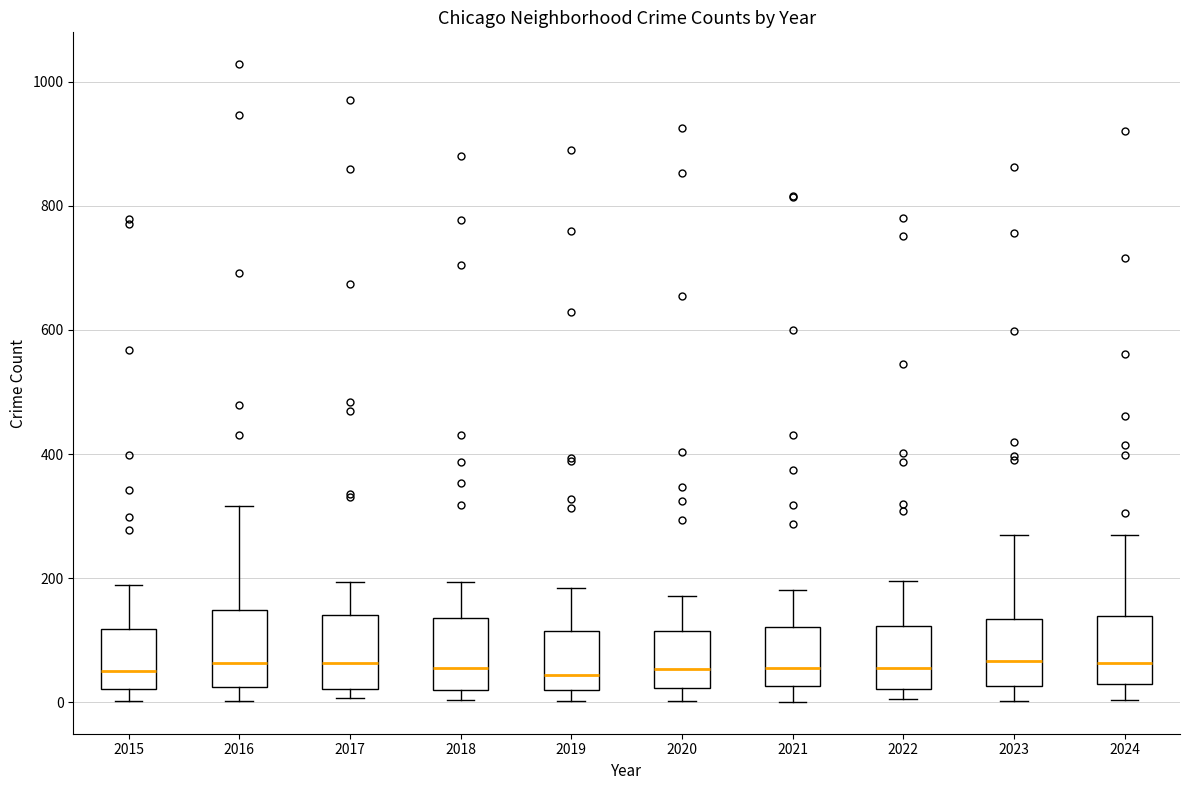

Where does the median line of the box at x = 2018 sit on the y-axis? The values are not printed on the chart, so give them approximately, as read against the axis.

60